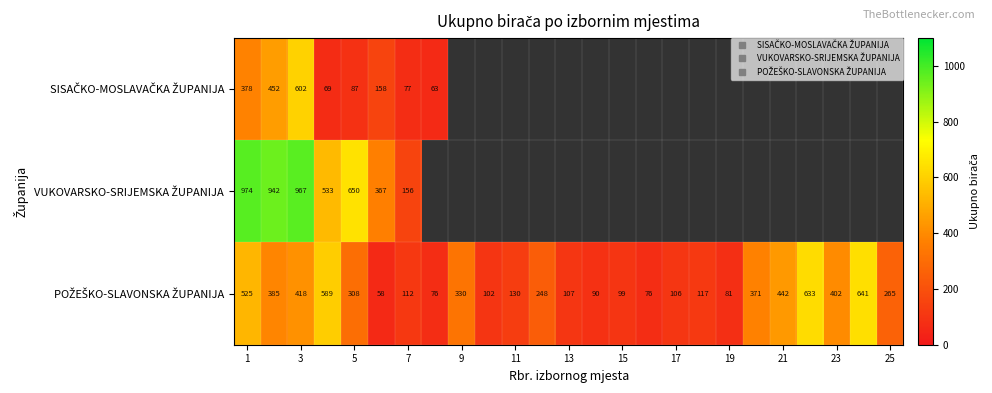

At 7, list the series in order from largest to smallest.

VUKOVARSKO-SRIJEMSKA ŽUPANIJA, POŽEŠKO-SLAVONSKA ŽUPANIJA, SISAČKO-MOSLAVAČKA ŽUPANIJA